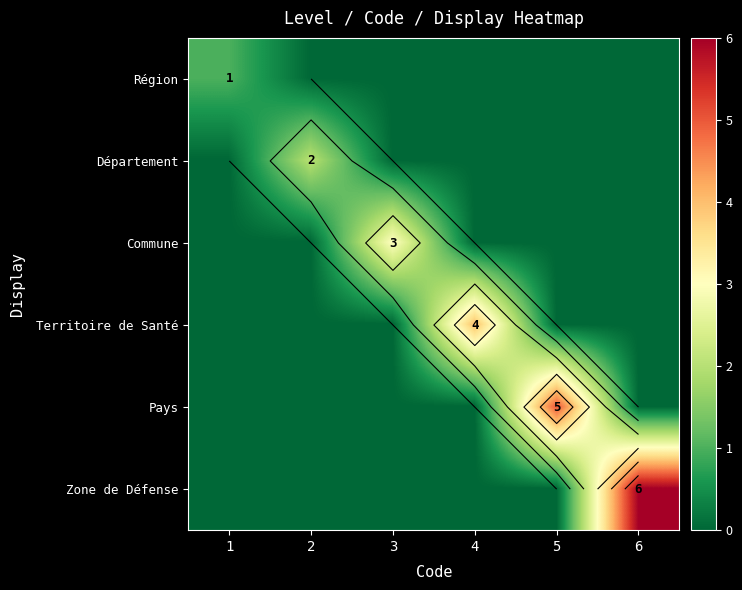

Which series changed the most between 1 and 6?

Zone de Défense